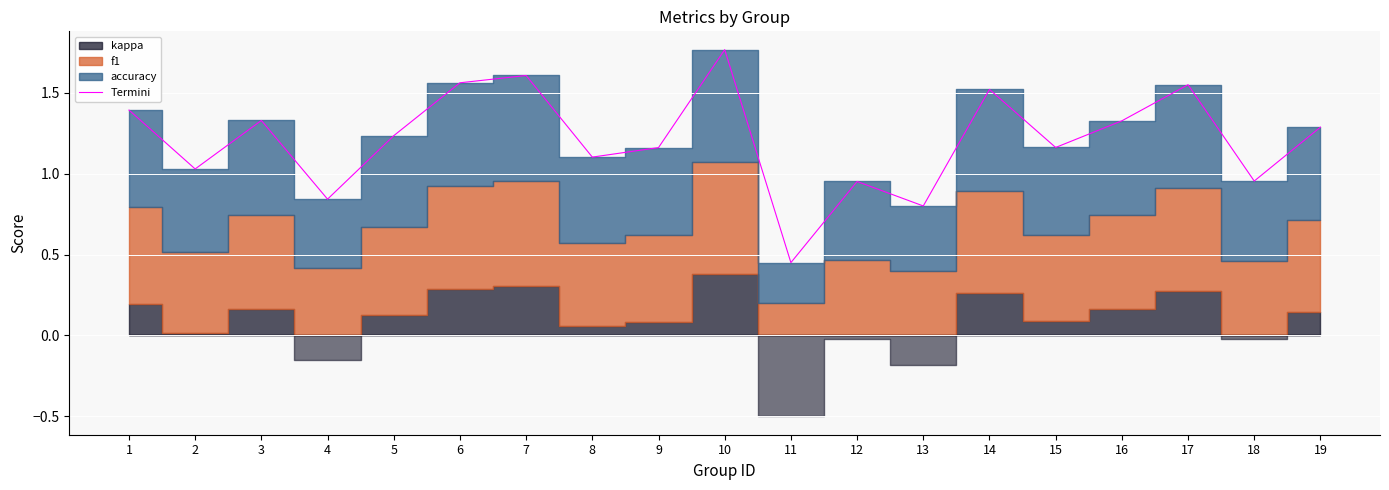

True or false: there are more than 2 points higher than both neighbors.

True